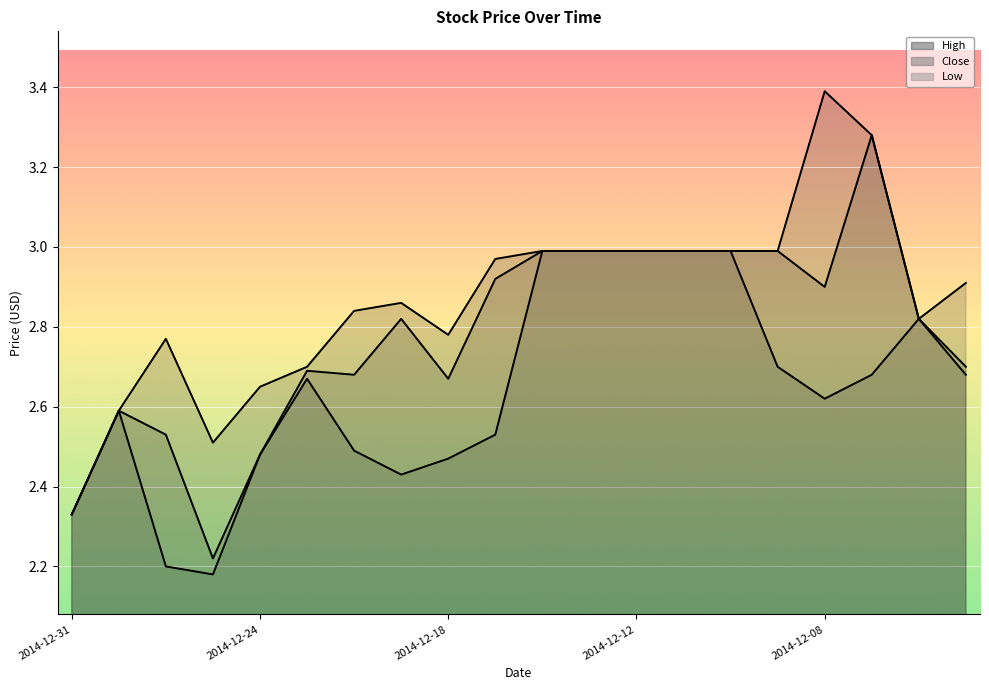

Which series has the widest spread of values?

High